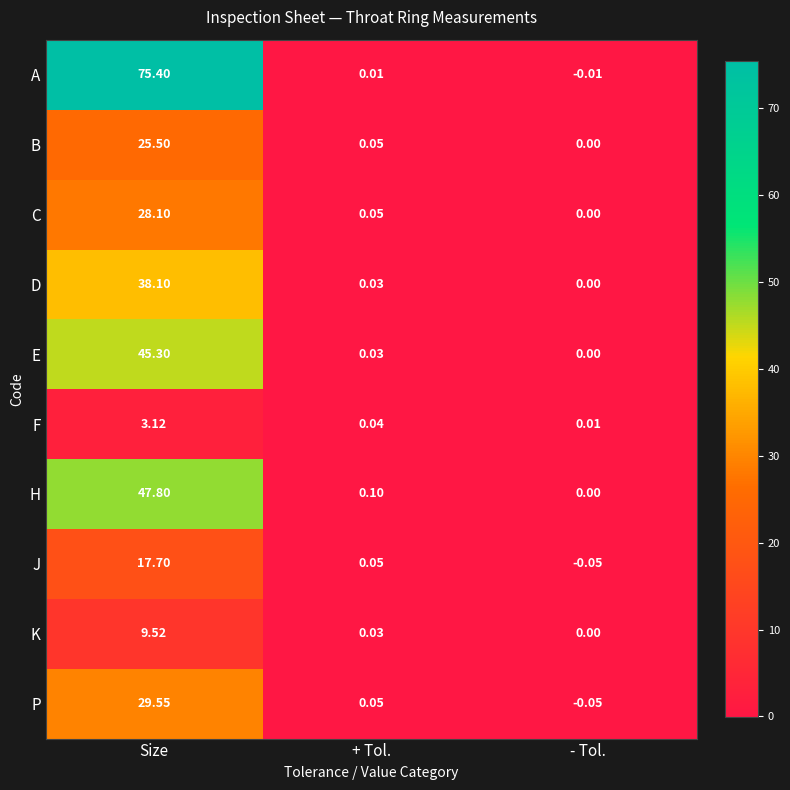

Which series has the largest range (max minus min)?

A